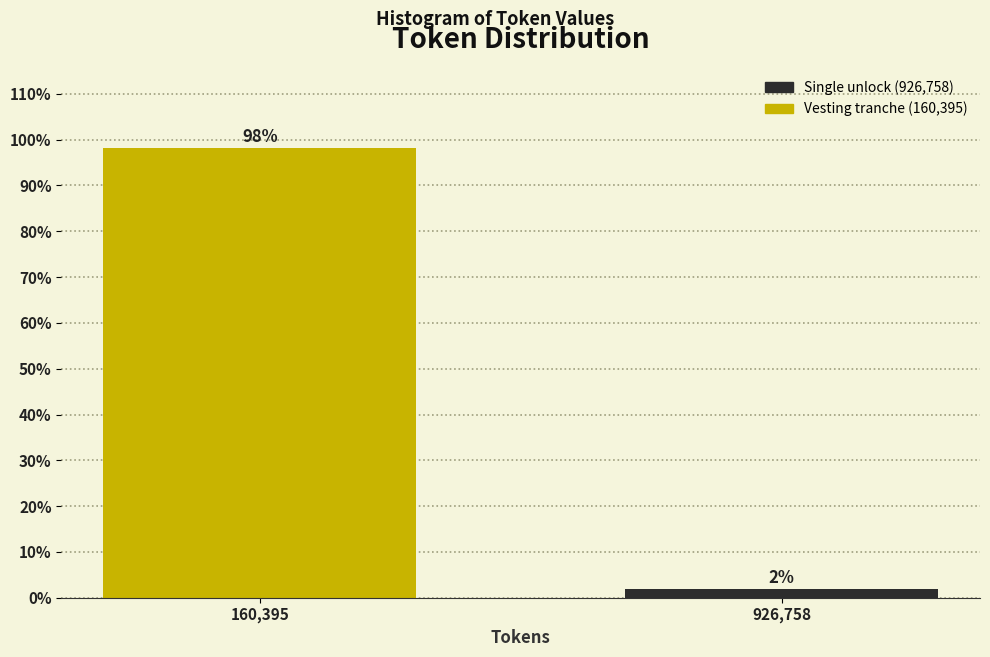

What is the label of the 2nd bar from the right?

160,395